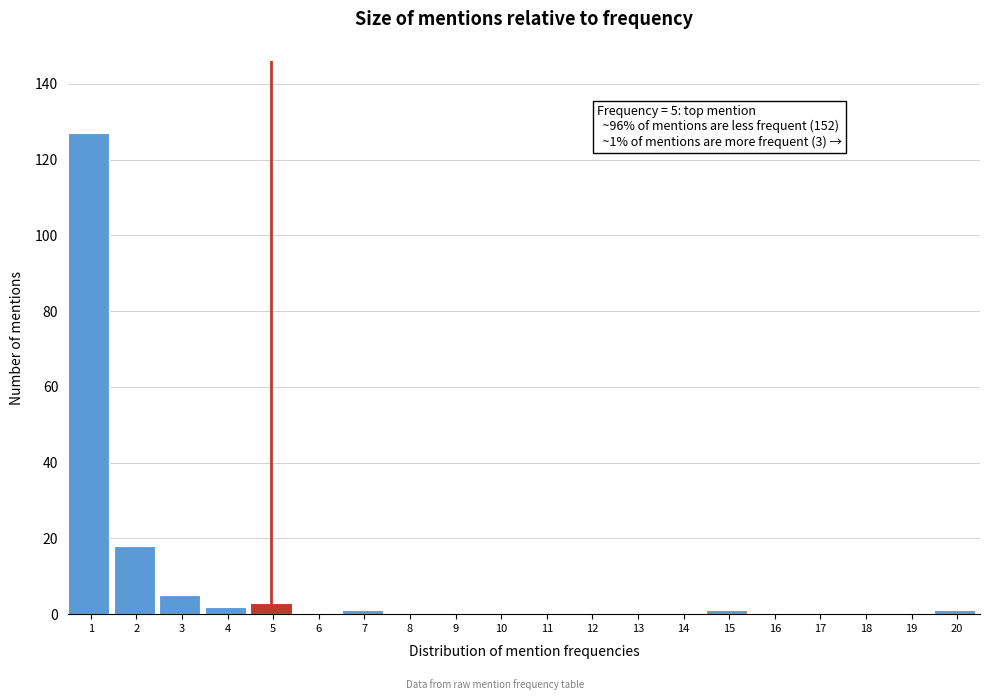

Reading right to left, transcribe all the data shown in this chart.

20=1	19=0	18=0	17=0	16=0	15=1	14=0	13=0	12=0	11=0	10=0	9=0	8=0	7=1	6=0	5=3	4=2	3=5	2=18	1=127